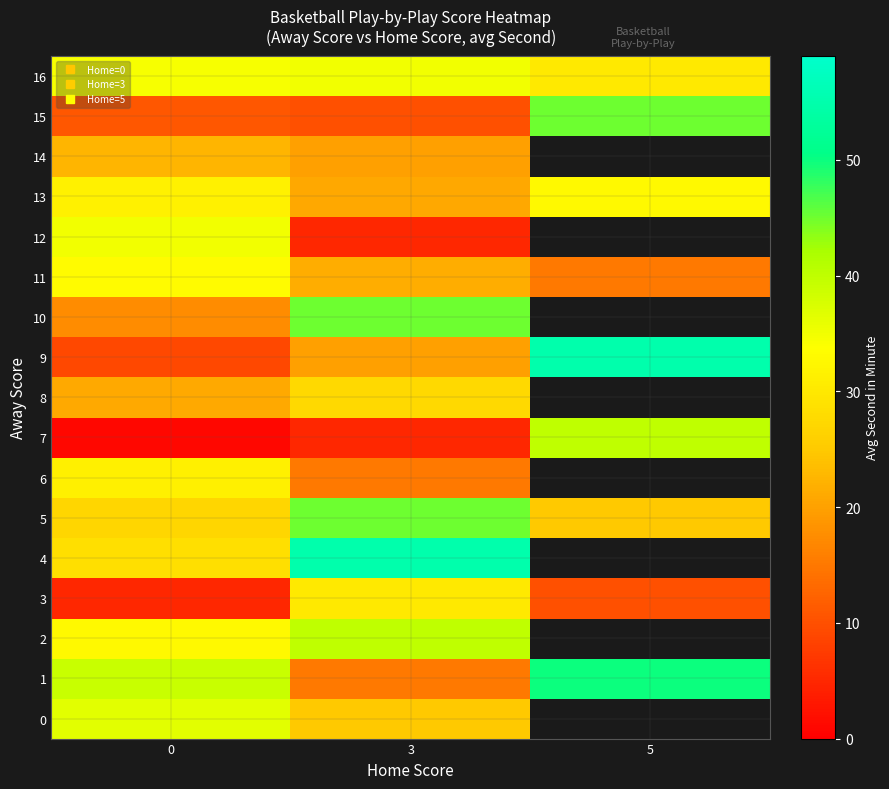

Which category has the highest value across all series?

3